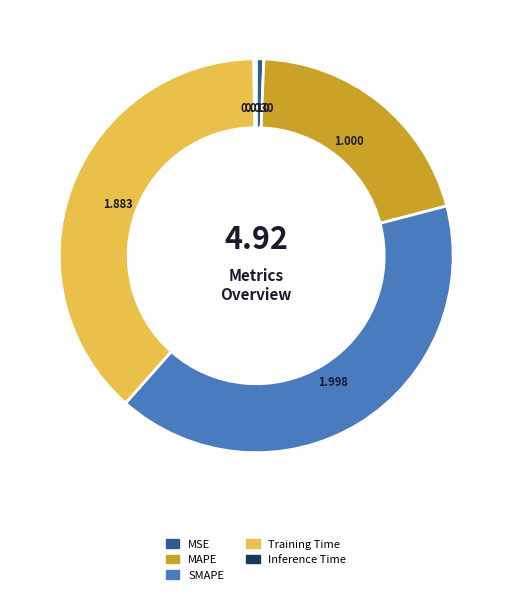

Between MSE and Training Time, which is larger?

Training Time